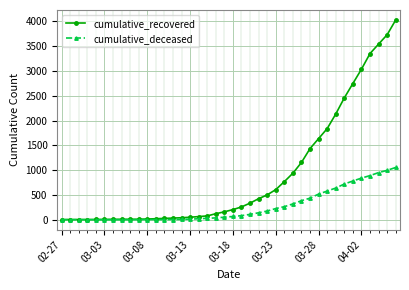

List the series in order of their overall mean, lowest first.

cumulative_deceased, cumulative_recovered